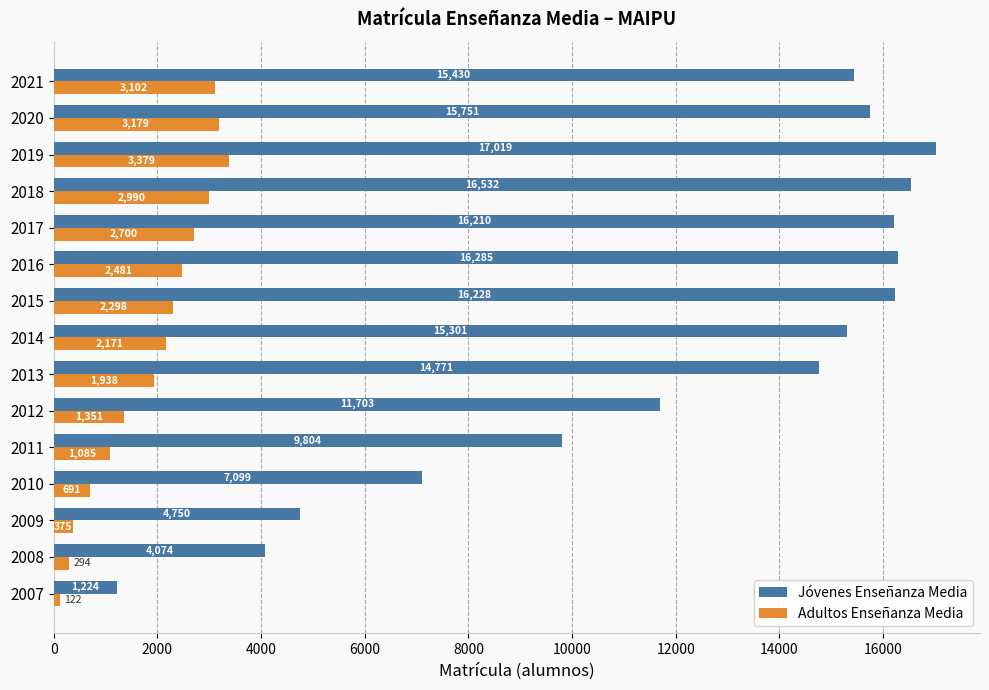

Between 2016 and 2018, which series saw the biggest shift?

Adultos Enseñanza Media